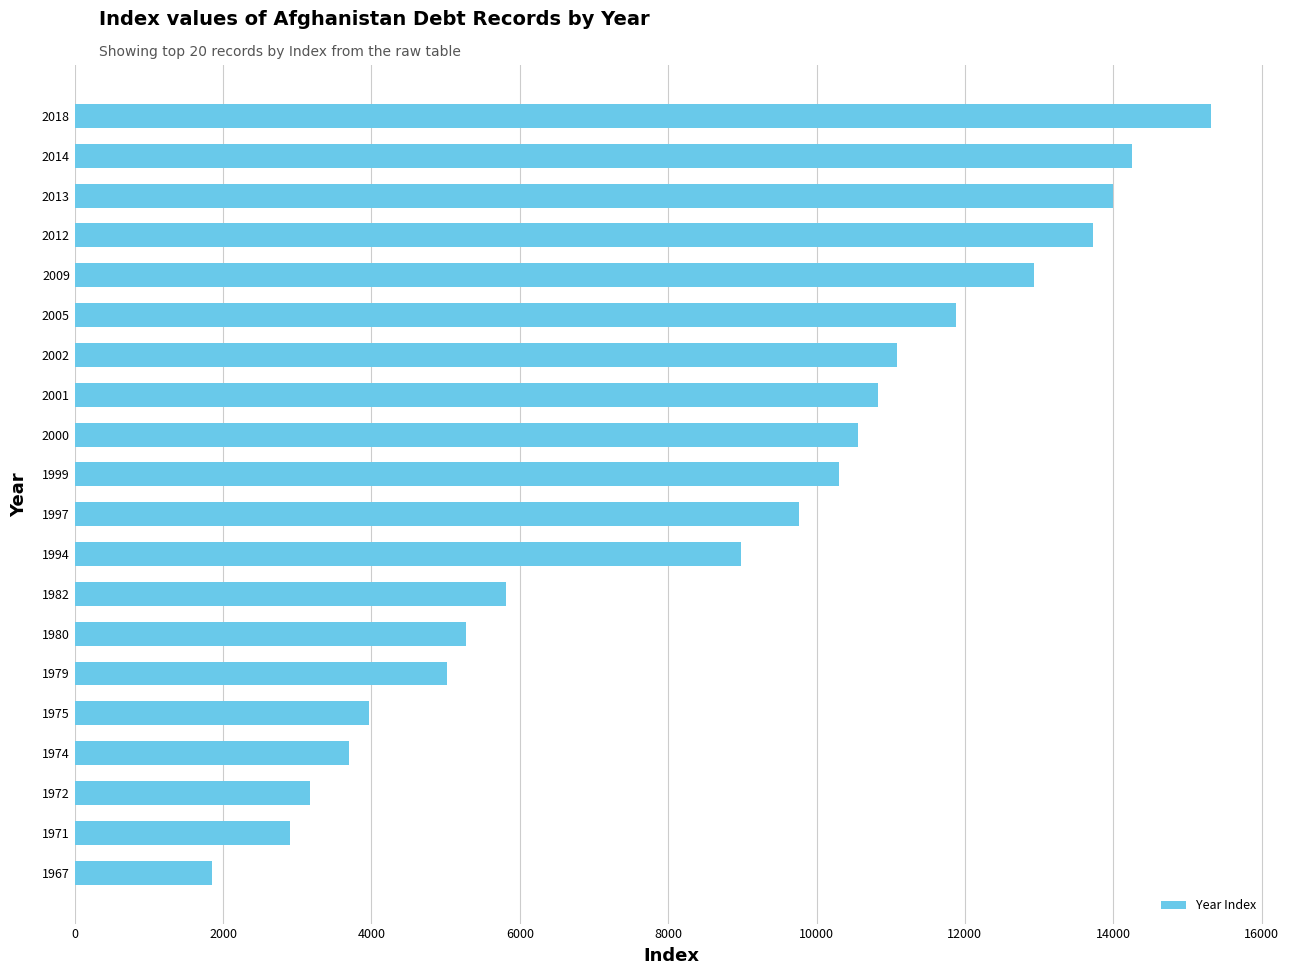

Which category has the highest value across all series?

2018